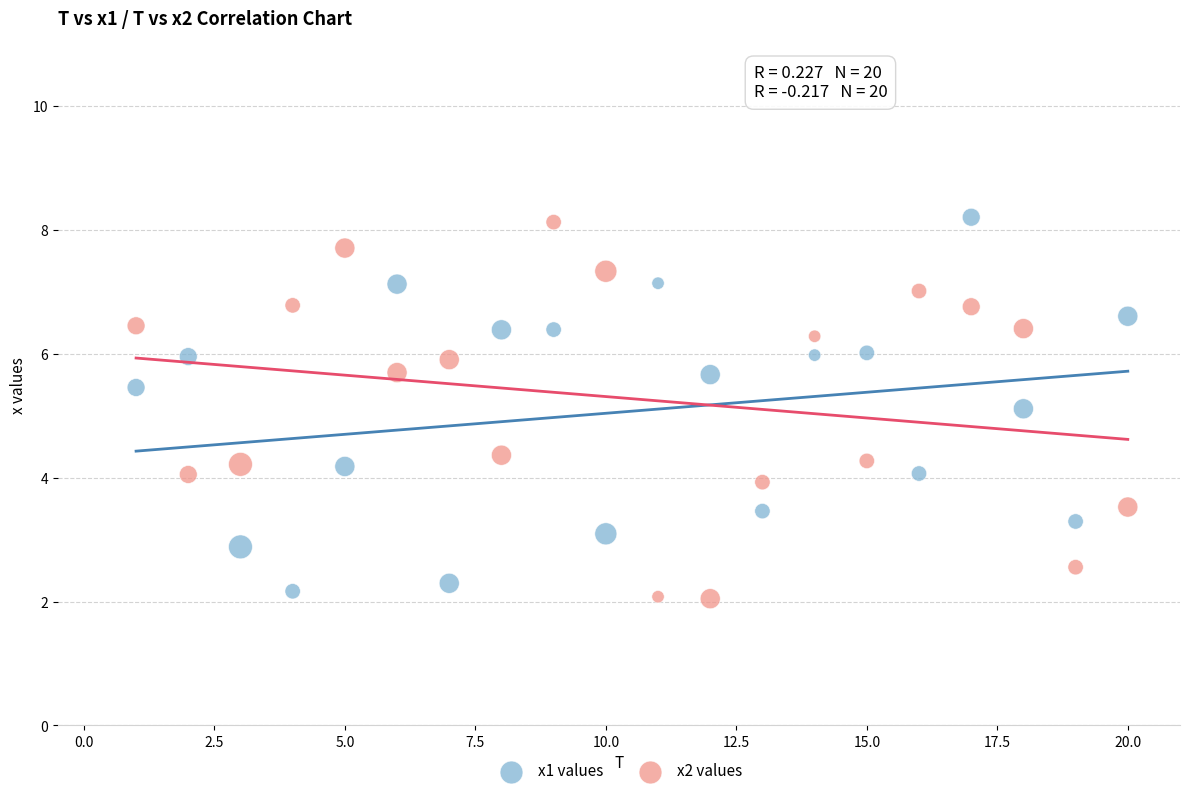

Which series reaches the minimum Y coordinate?

x2 values